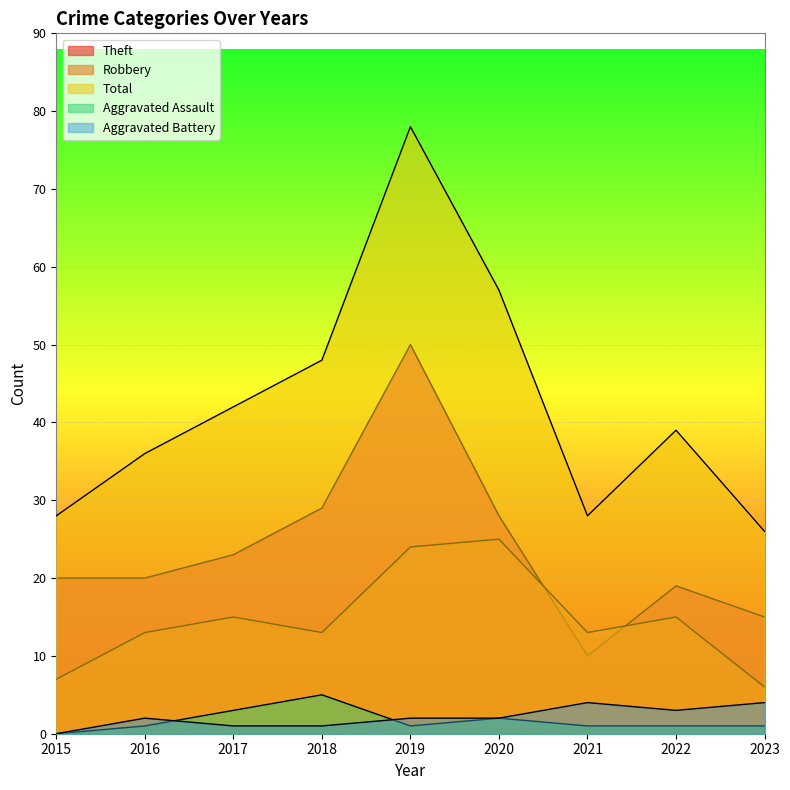

True or false: Total and Aggravated Assault intersect in this chart.

False